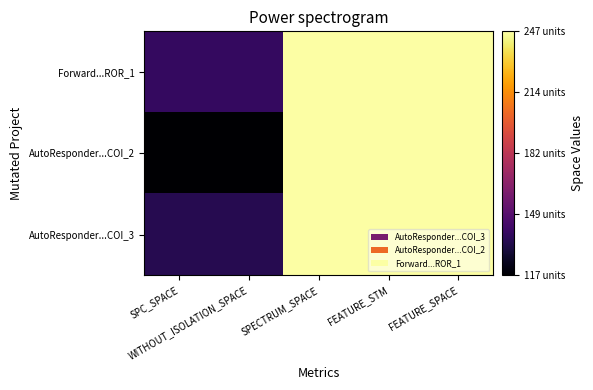

Reading left to right, list all the values displayed in this chart.

AutoResponder...COI_3: SPC_SPACE=135	WITHOUT_ISOLATION_SPACE=135	SPECTRUM_SPACE=247	FEATURE_STM=247	FEATURE_SPACE=247
AutoResponder...COI_2: SPC_SPACE=117	WITHOUT_ISOLATION_SPACE=117	SPECTRUM_SPACE=247	FEATURE_STM=247	FEATURE_SPACE=247
Forward...ROR_1: SPC_SPACE=139	WITHOUT_ISOLATION_SPACE=139	SPECTRUM_SPACE=247	FEATURE_STM=247	FEATURE_SPACE=247